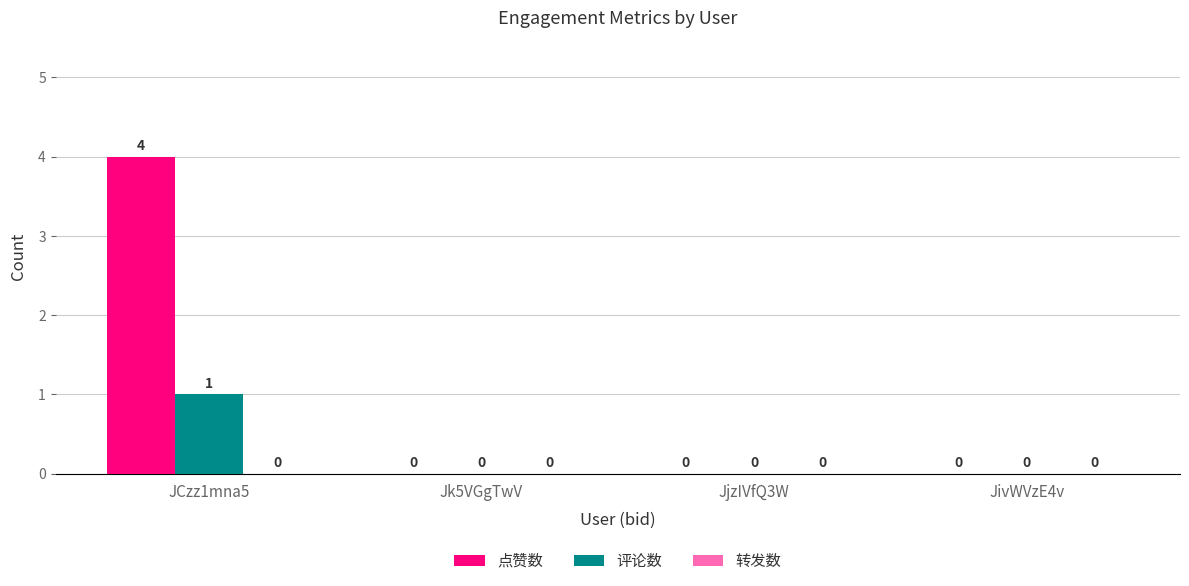

Are the bars horizontal?

No